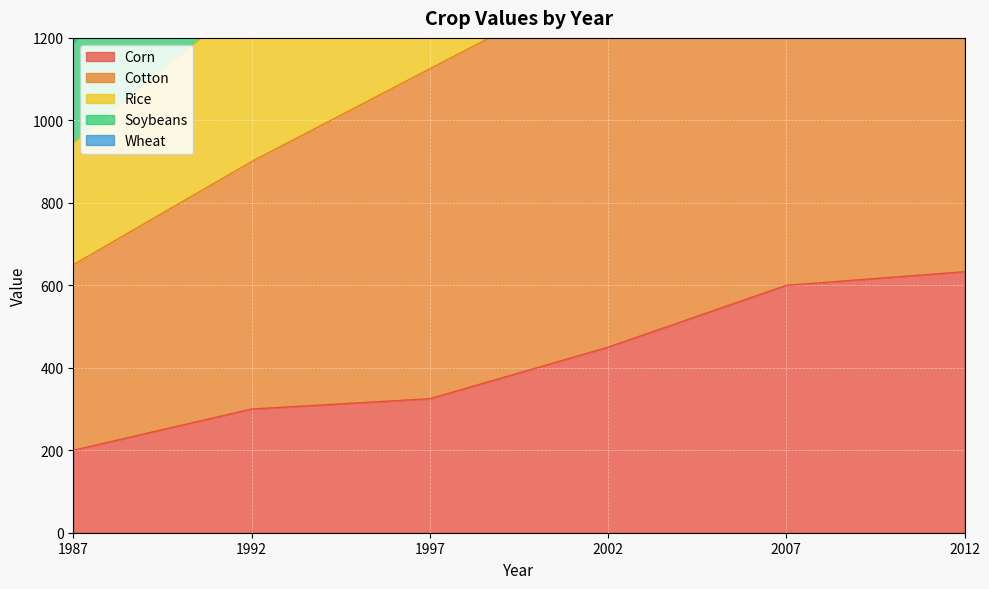

True or false: Cotton and Corn cross at least once.

False